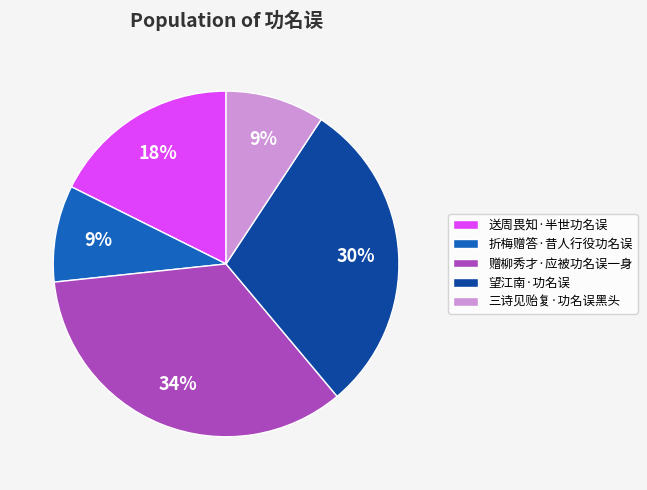

Count the number of slices in the pie.

5